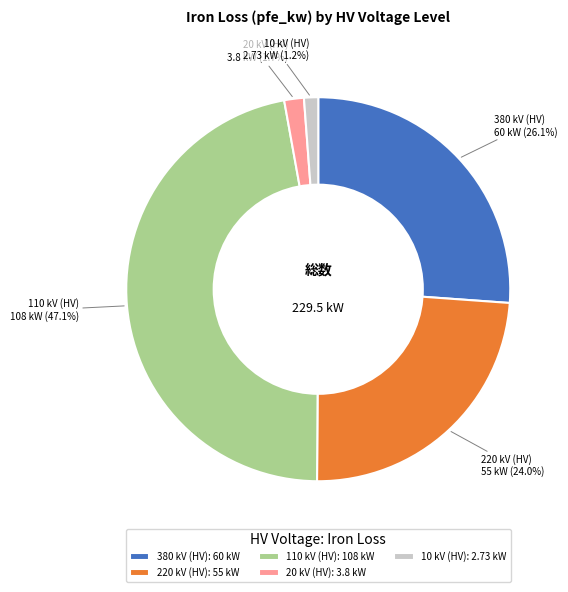

Combined, what portion of the pie is 380 and 10?

27.3%